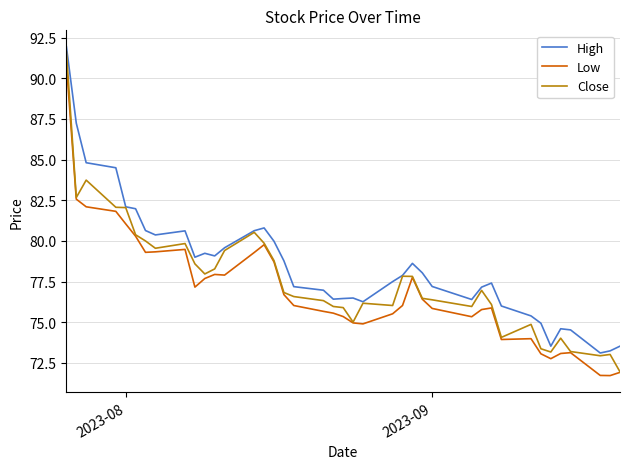

True or false: Low and High intersect in this chart.

False